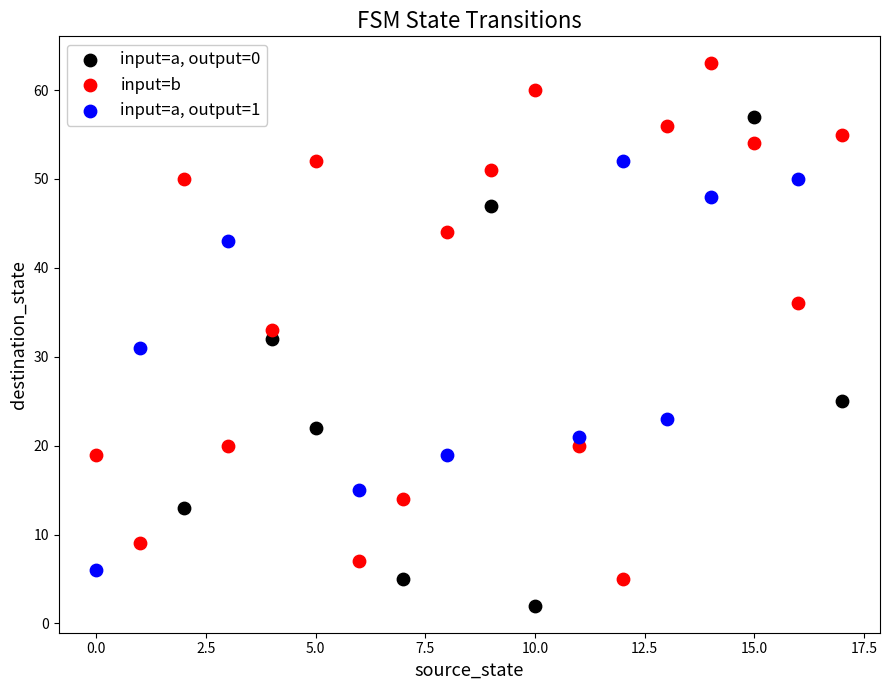

Which series has the widest spread of Y values?

input=b